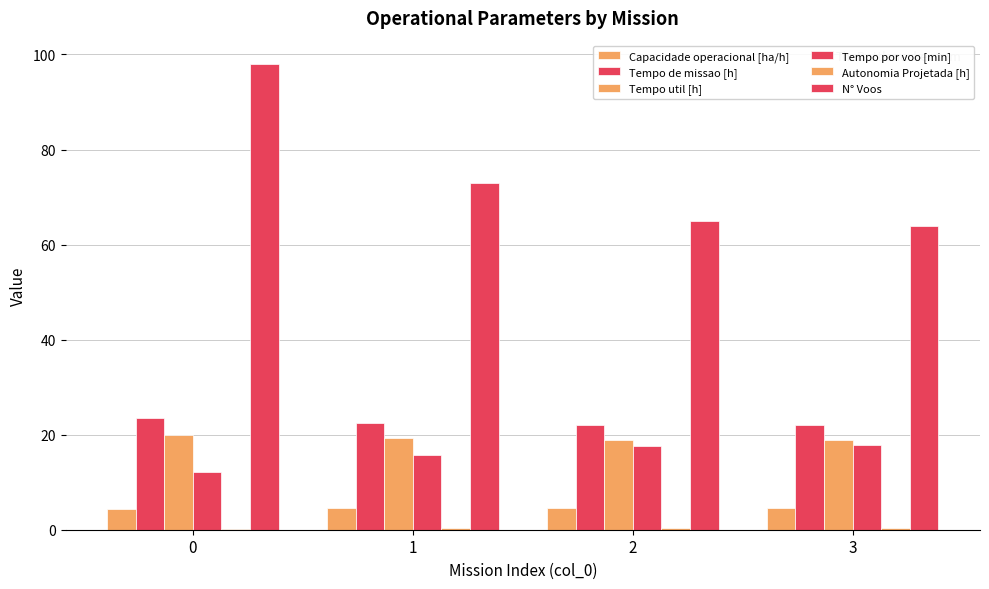

What is the total value across all series at 0?

158.0